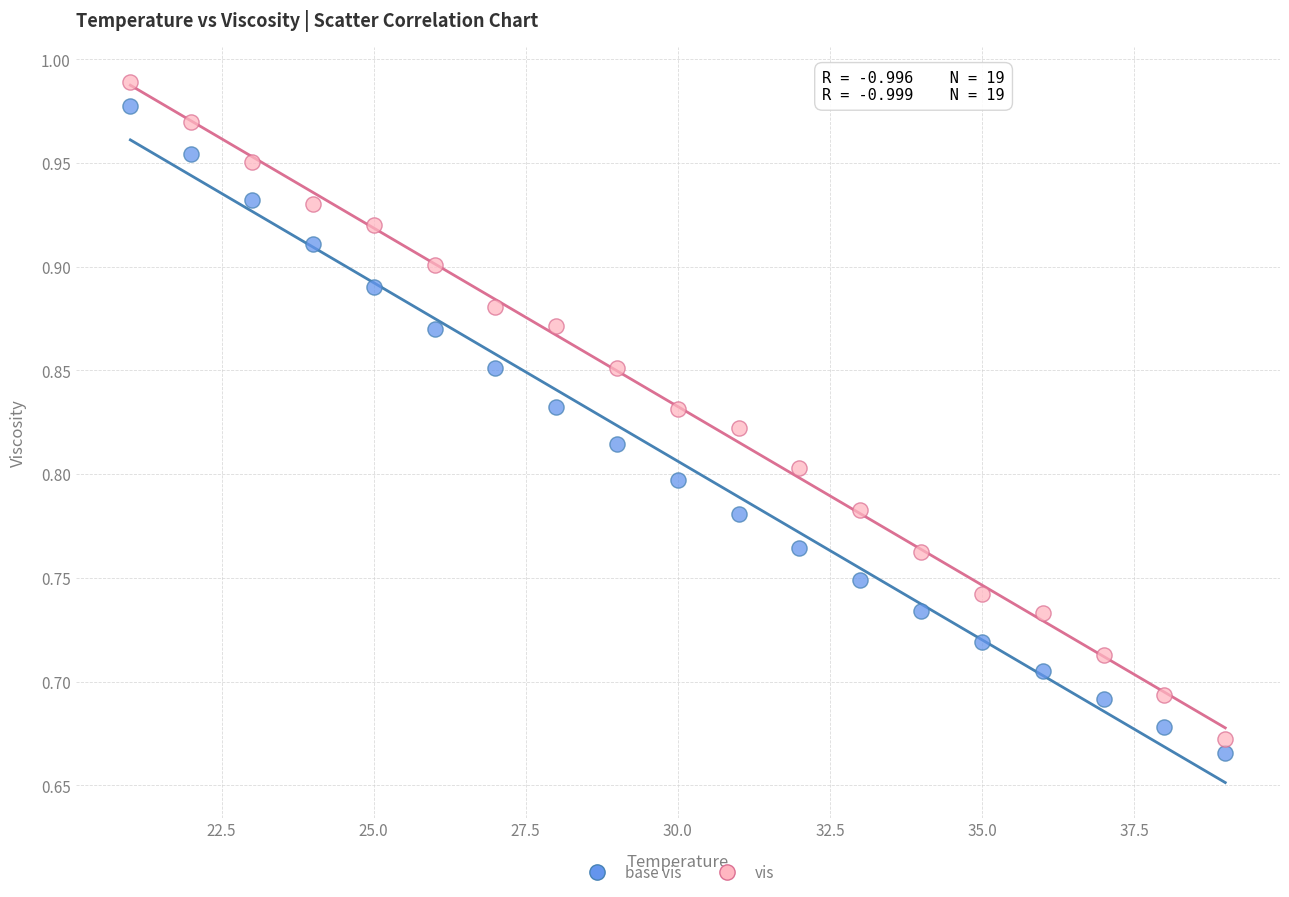

Which series contains the highest Y value?

vis